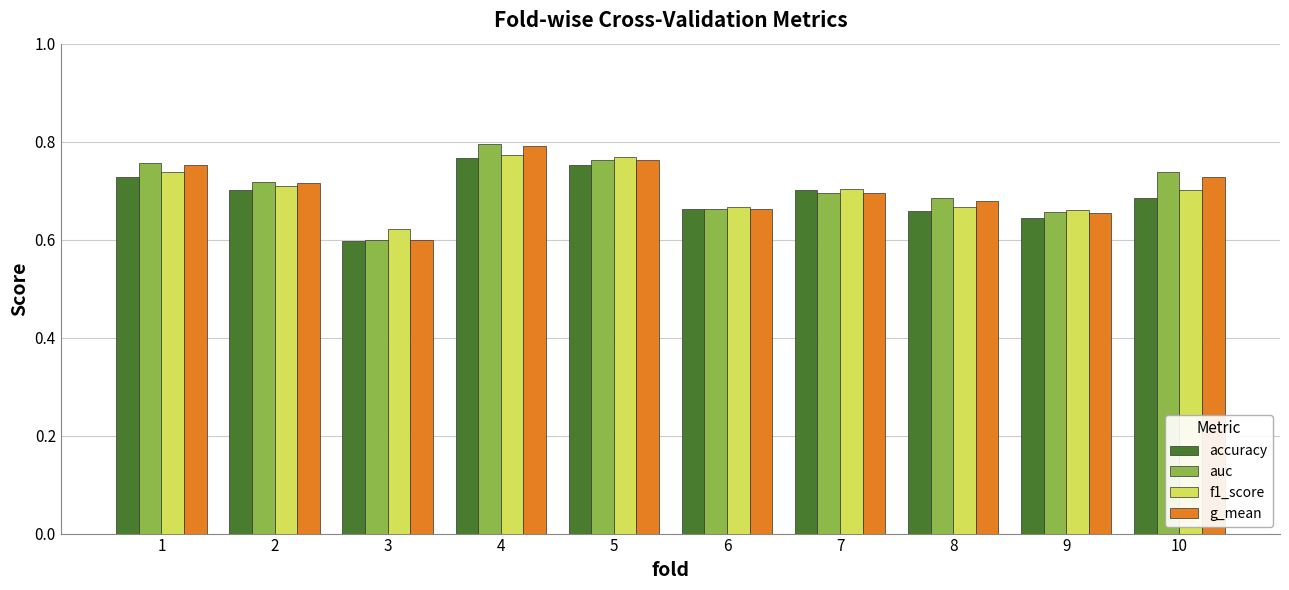

Is it true that accuracy equals 0.7 at 7?

True